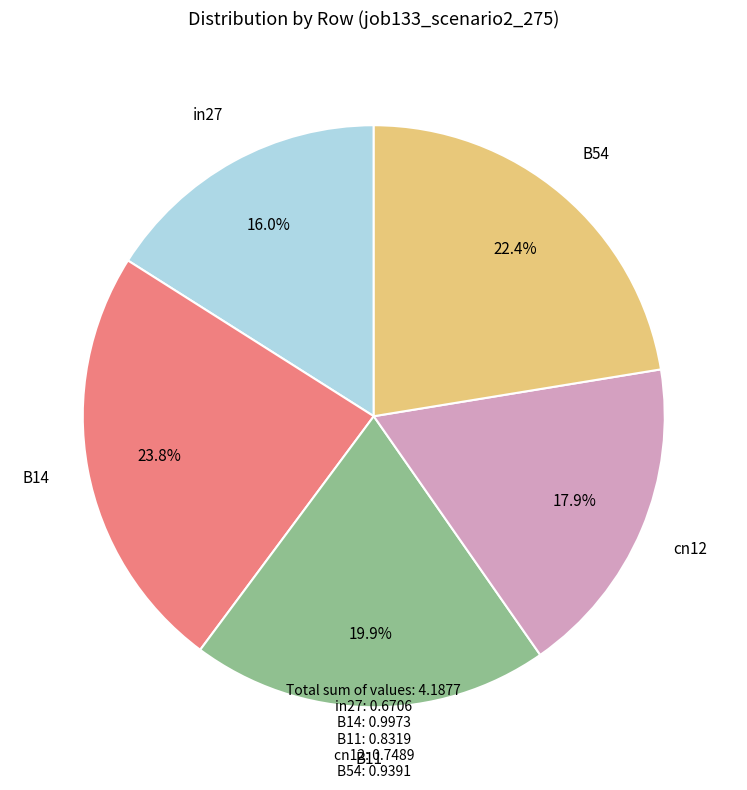

Is there any slice that represents more than half of the pie?

No